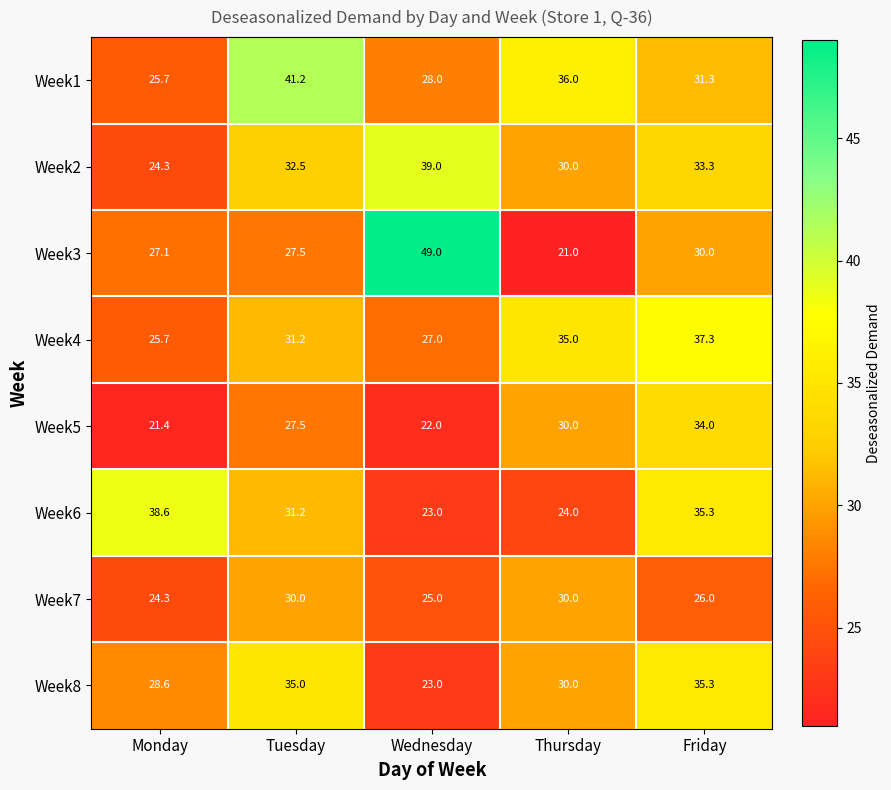

Rank the categories by Week1 value from lowest to highest.

Monday, Wednesday, Friday, Thursday, Tuesday